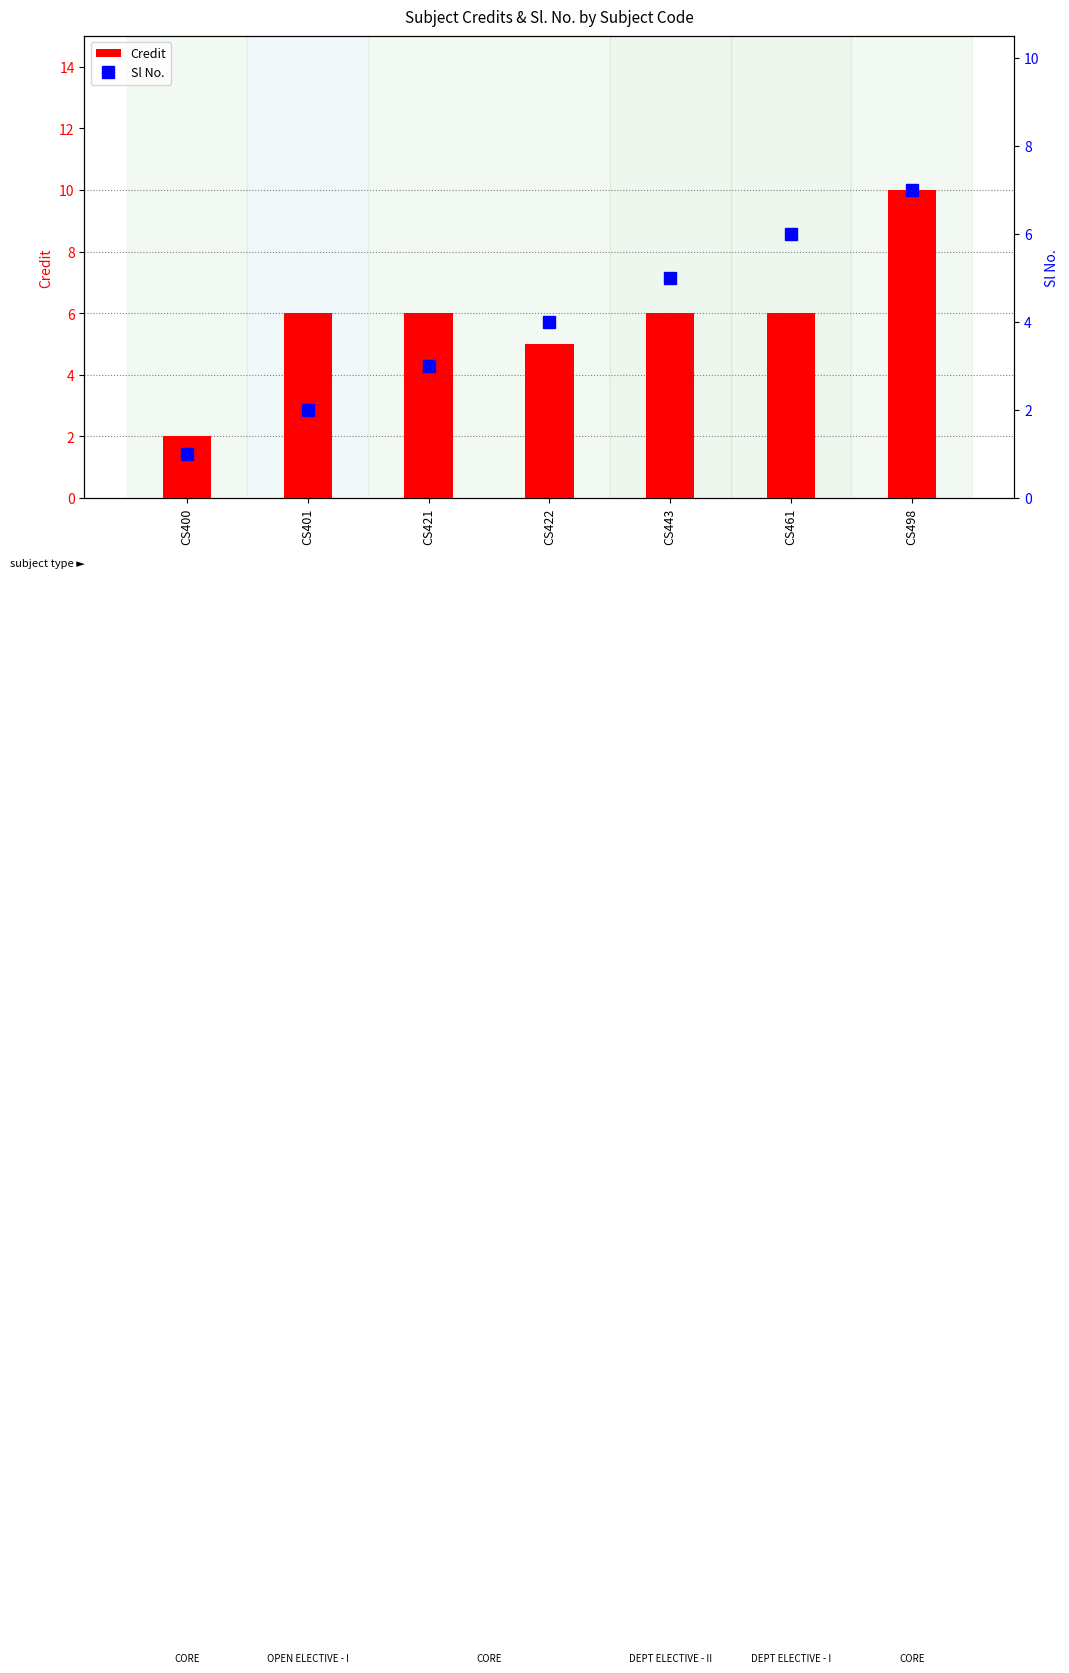

List the series in order of their overall mean, highest first.

Credit, Sl No.